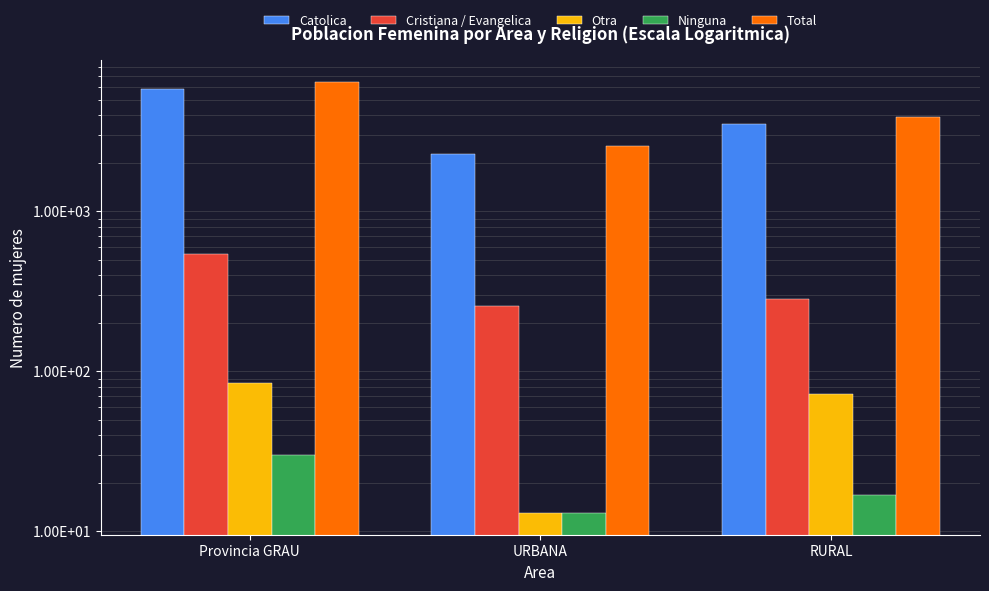

At how many categories does at least one series exceed 3521?

2